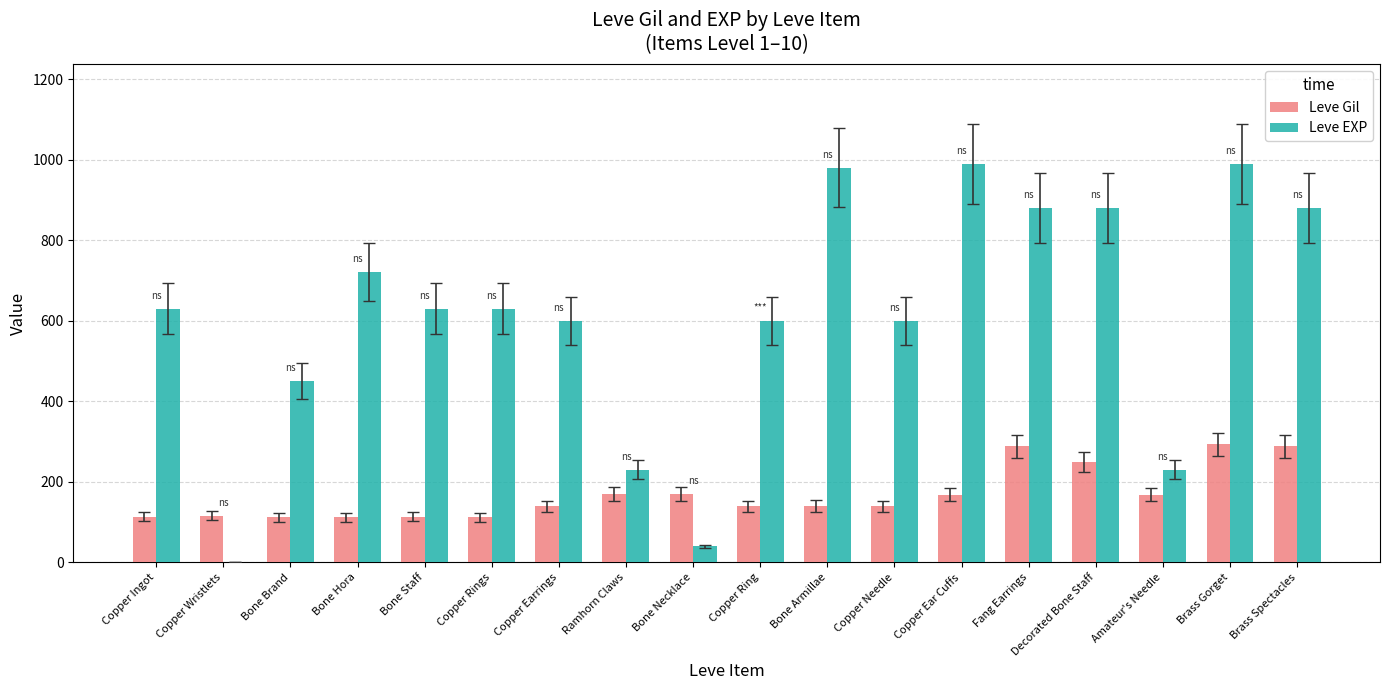

What is the approximate value of Leve EXP at Bone Armillae?

980